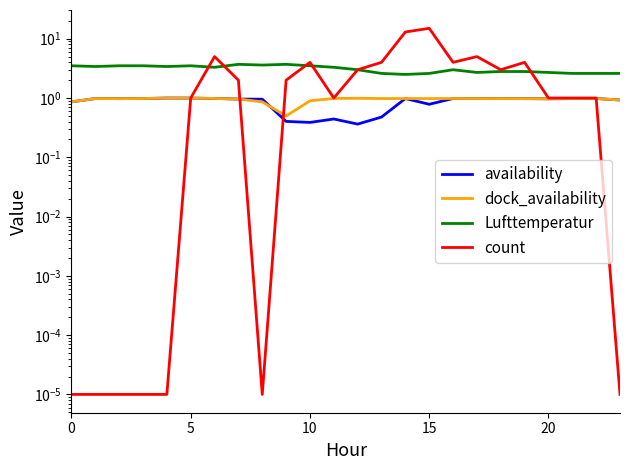

How many interior local valleys does the dock_availability series have?

5